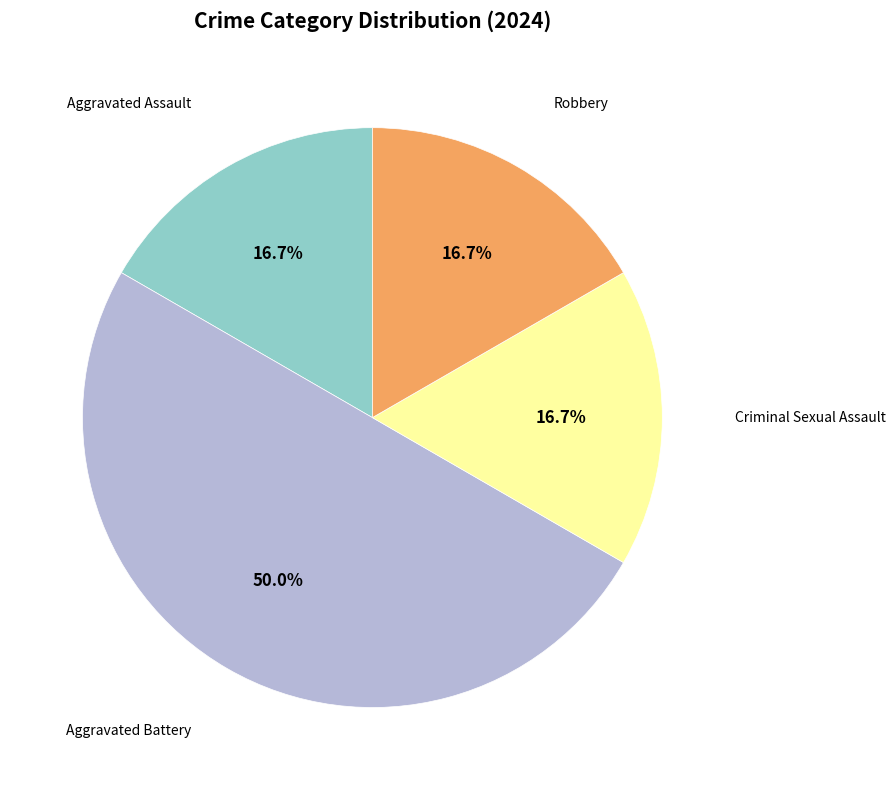

Count the number of slices in the pie.

4